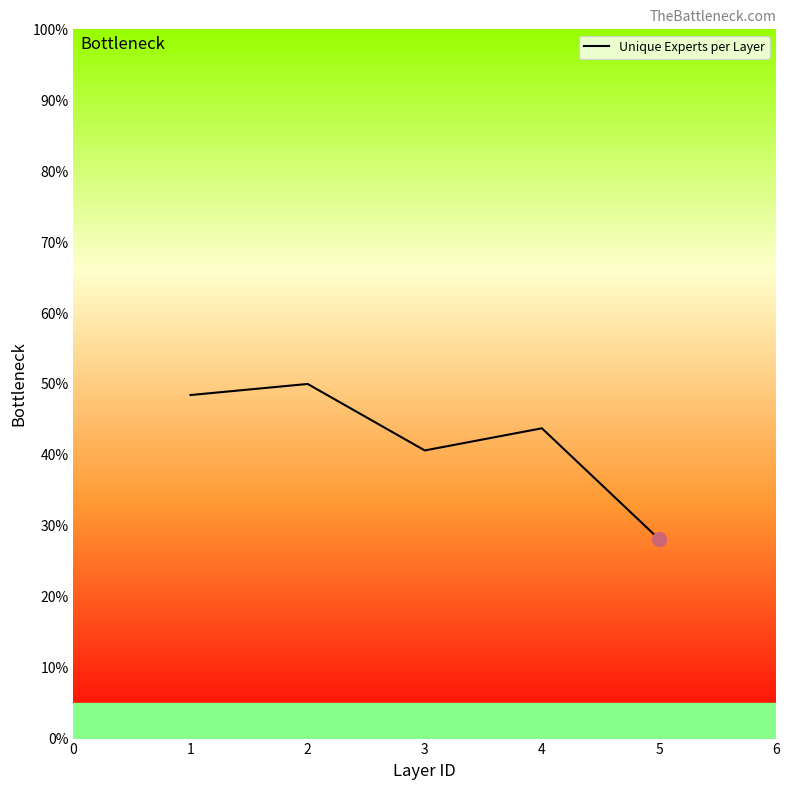

Is it true that the value at 1 is 14.1?

False